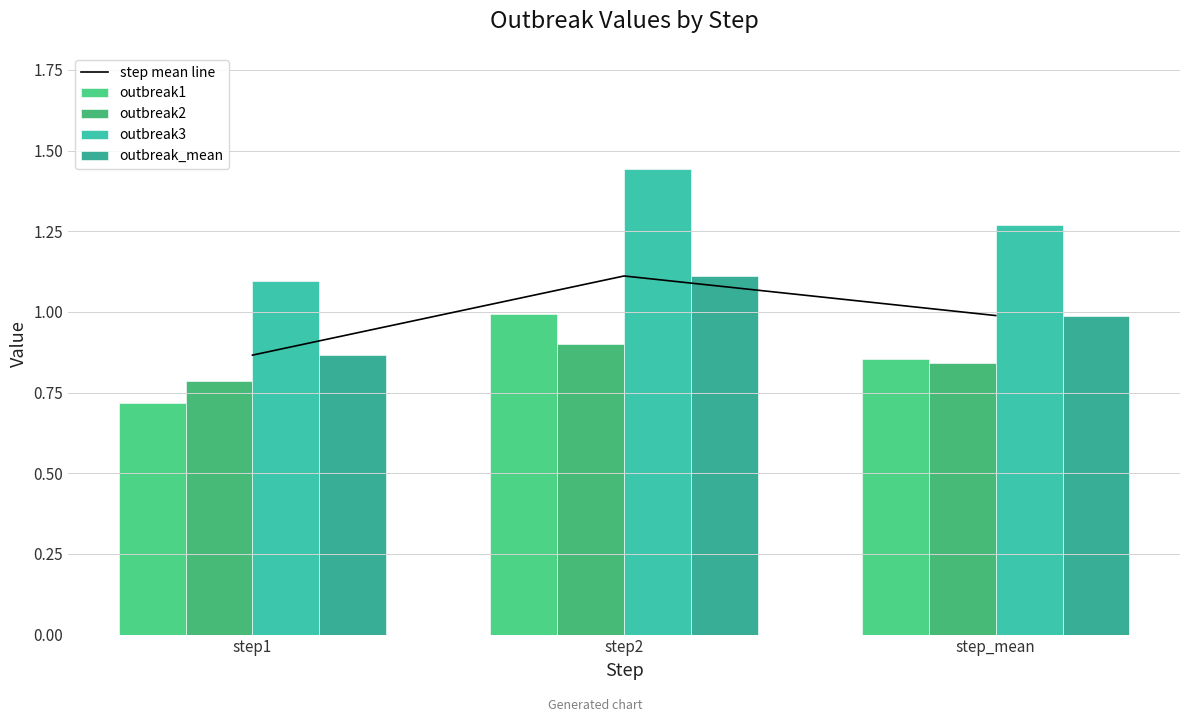

What is the greatest value displayed?

1.4